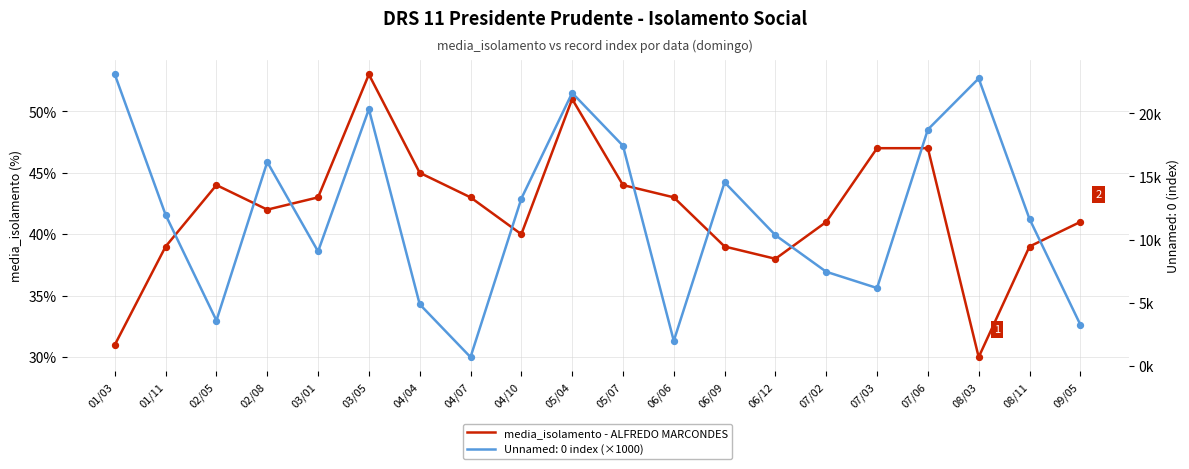

Between 03/01 and 04/07, which is larger?

03/01